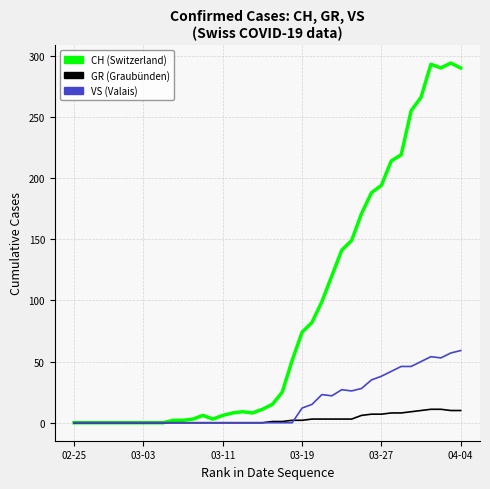

What is the greatest value displayed?

294